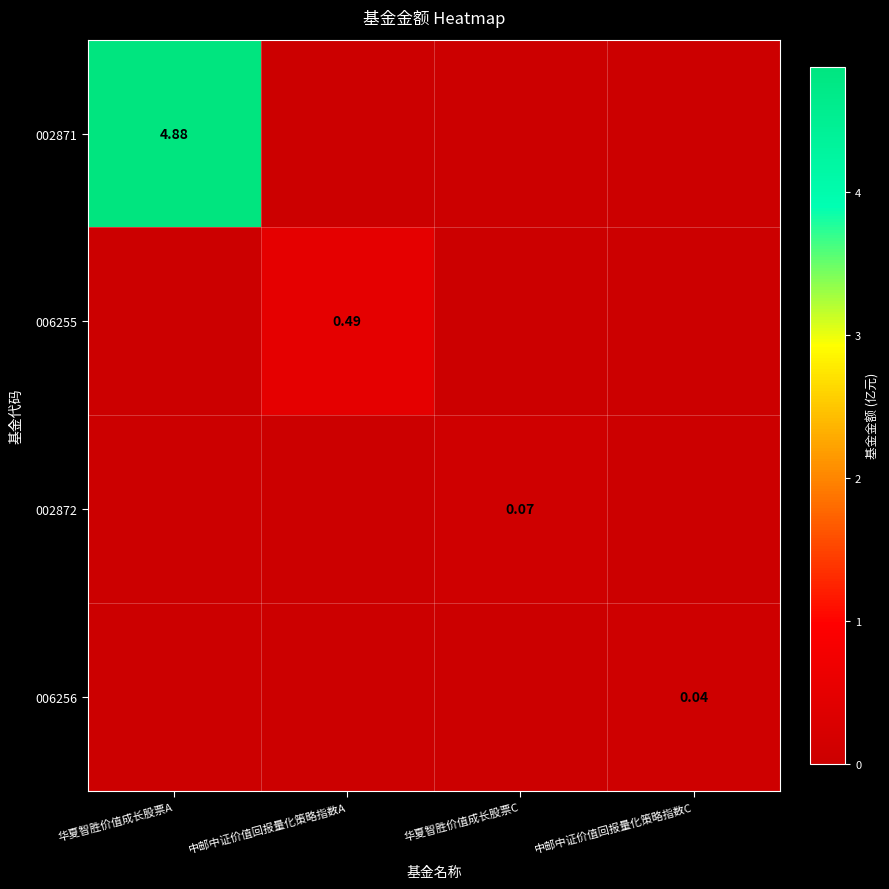

Which category has the lowest value across all series?

中邮中证价值回报量化策略指数A